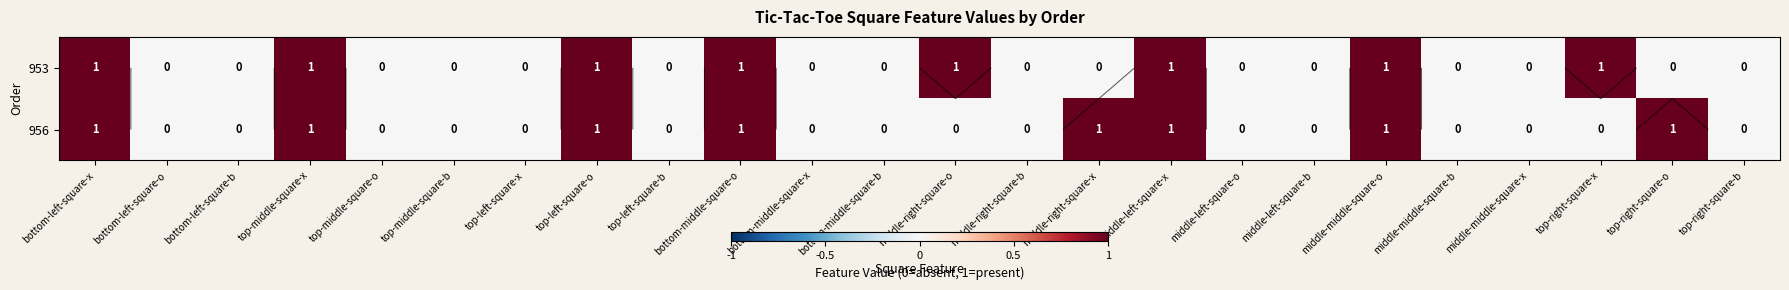

What is the highest value of the 956 series?

1